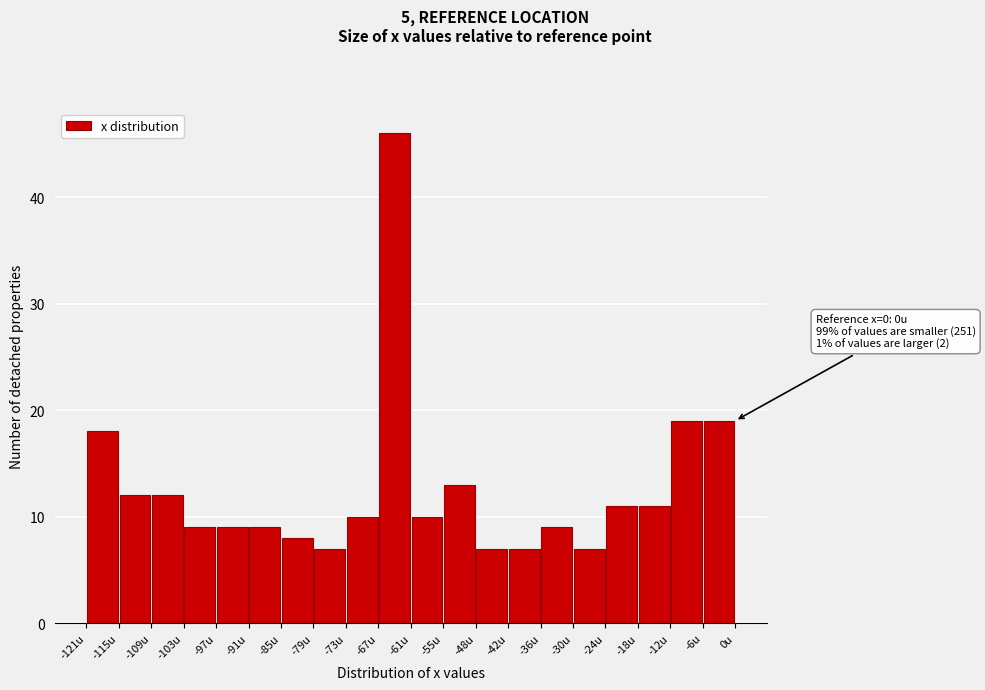

Which range on the x-axis has the tallest bar?

-67 to -61